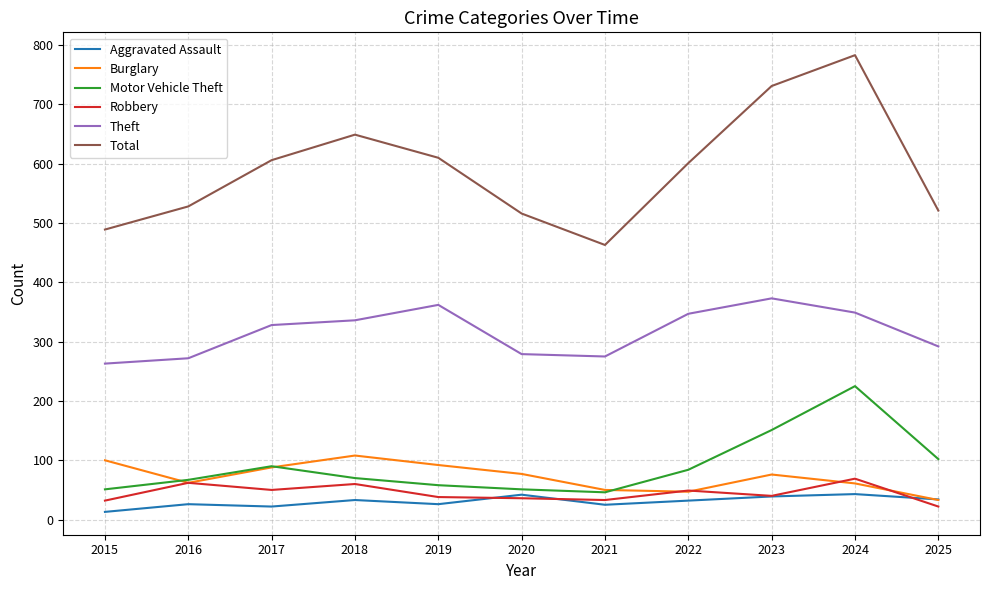

How many interior local peaks does the Burglary series have?

2